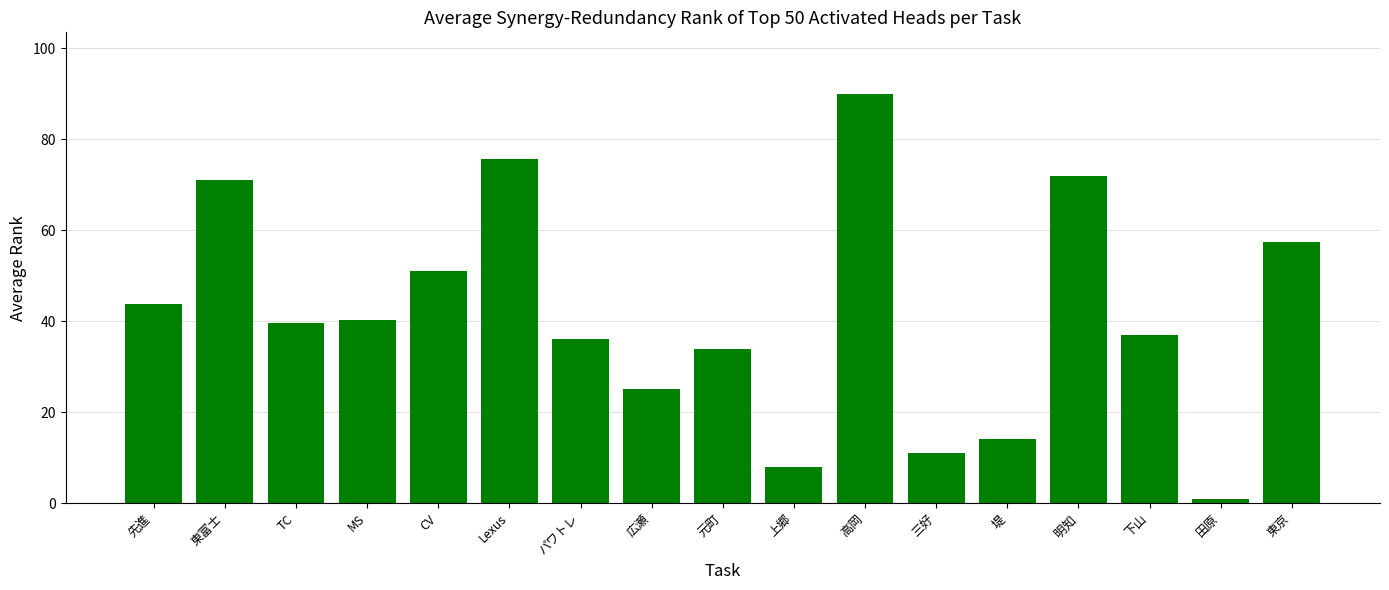

How many series are shown in this chart?

1